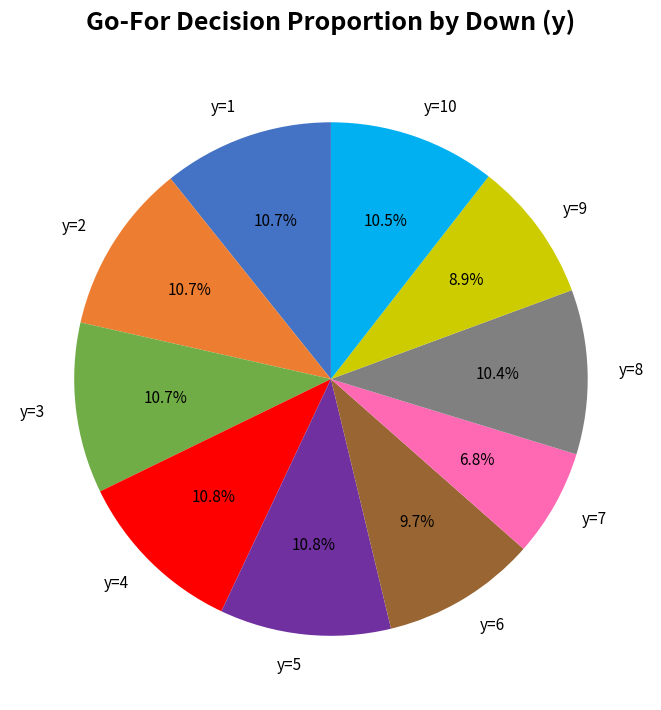

How many segments does this pie chart have?

10